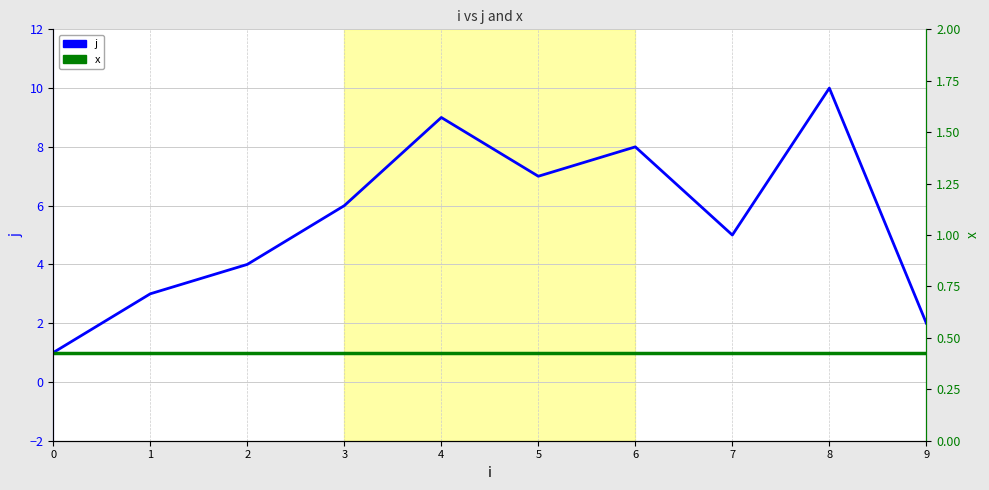

Which series has the largest total across all categories?

j